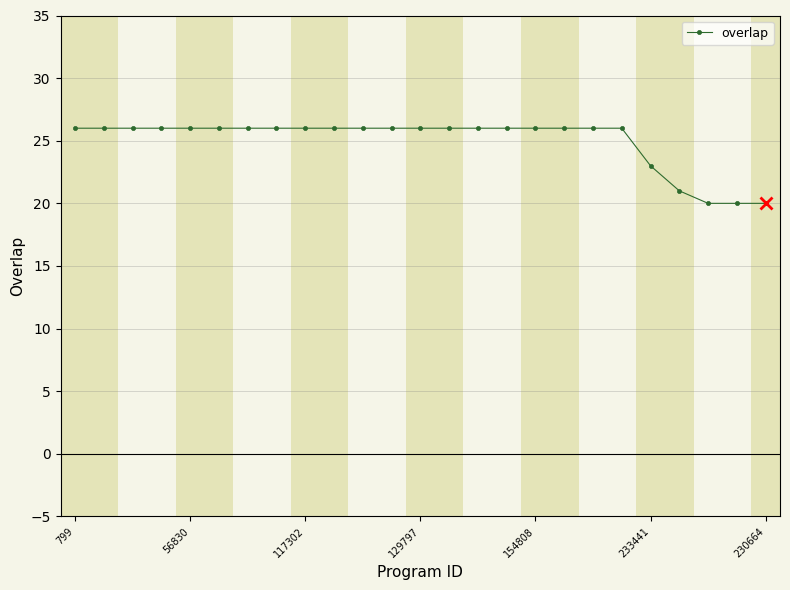

What is the difference between the maximum and second lowest values?

6